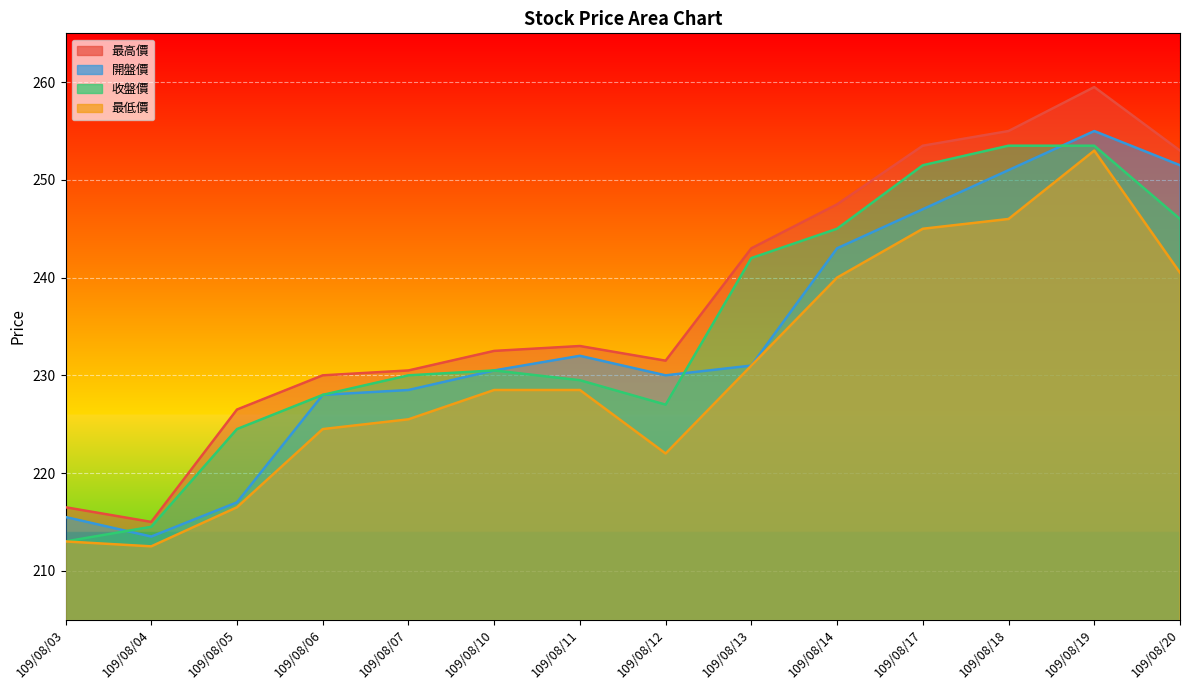

Reading left to right, list all the values displayed in this chart.

最高價: 109/08/03=216.5	109/08/04=215.0	109/08/05=226.5	109/08/06=230.0	109/08/07=230.5	109/08/10=232.5	109/08/11=233.0	109/08/12=231.5	109/08/13=243.0	109/08/14=247.5	109/08/17=253.5	109/08/18=255.0	109/08/19=259.5	109/08/20=253.0
開盤價: 109/08/03=215.5	109/08/04=213.5	109/08/05=217.0	109/08/06=228.0	109/08/07=228.5	109/08/10=230.5	109/08/11=232.0	109/08/12=230.0	109/08/13=231.0	109/08/14=243.0	109/08/17=247.0	109/08/18=251.0	109/08/19=255.0	109/08/20=251.5
收盤價: 109/08/03=213.0	109/08/04=214.5	109/08/05=224.5	109/08/06=228.0	109/08/07=230.0	109/08/10=230.5	109/08/11=229.5	109/08/12=227.0	109/08/13=242.0	109/08/14=245.0	109/08/17=251.5	109/08/18=253.5	109/08/19=253.5	109/08/20=246.0
最低價: 109/08/03=213.0	109/08/04=212.5	109/08/05=216.5	109/08/06=224.5	109/08/07=225.5	109/08/10=228.5	109/08/11=228.5	109/08/12=222.0	109/08/13=231.0	109/08/14=240.0	109/08/17=245.0	109/08/18=246.0	109/08/19=253.0	109/08/20=240.5